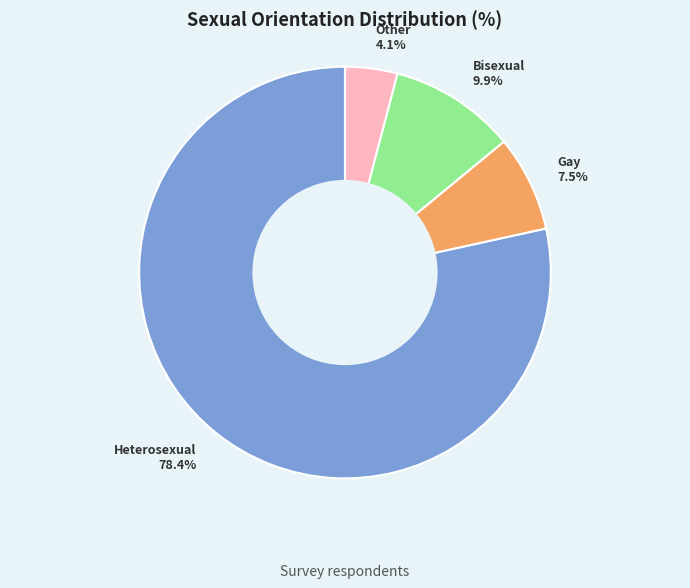

Is there any slice that represents more than half of the pie?

Yes